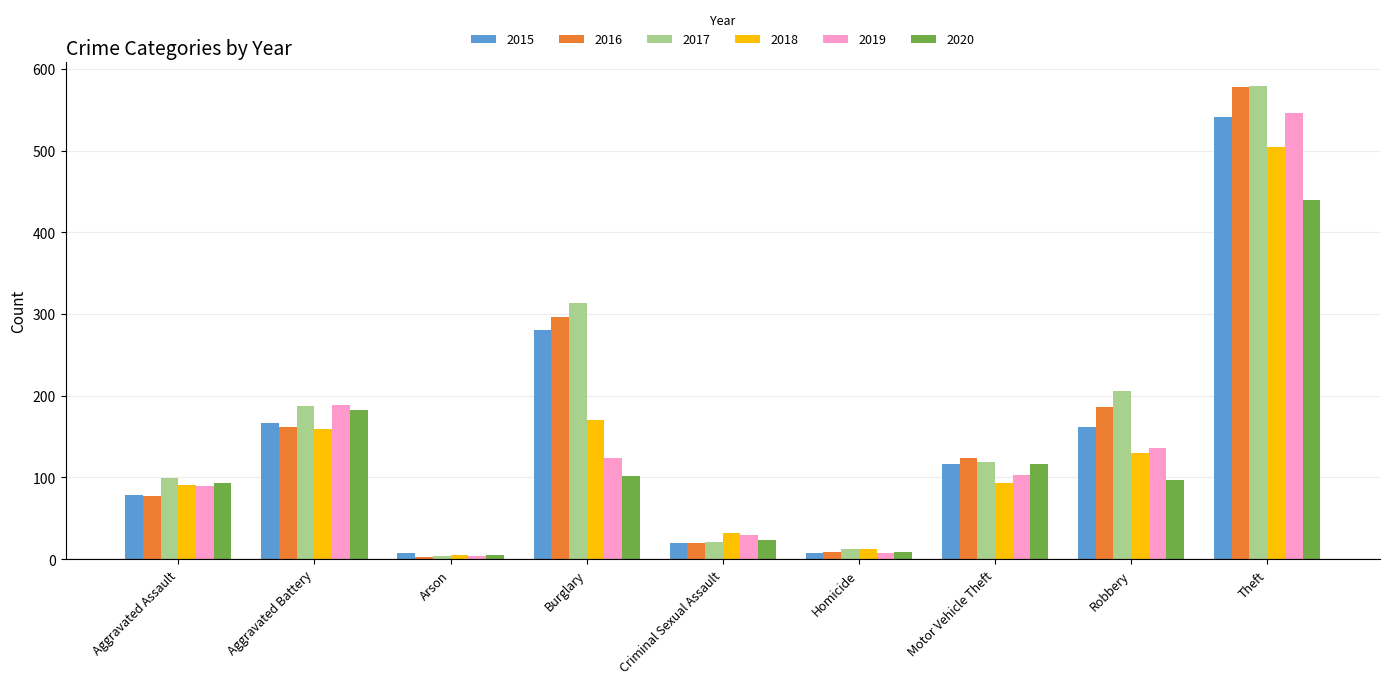

What is the sum of all 2016 values?

1456